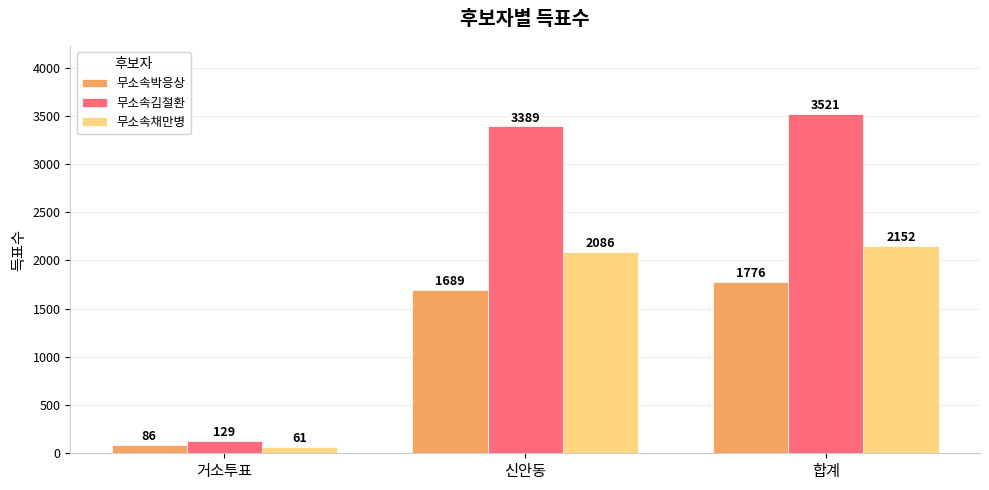

What is the value of the 무소속김철환 bar at the 3rd from the left?

3521